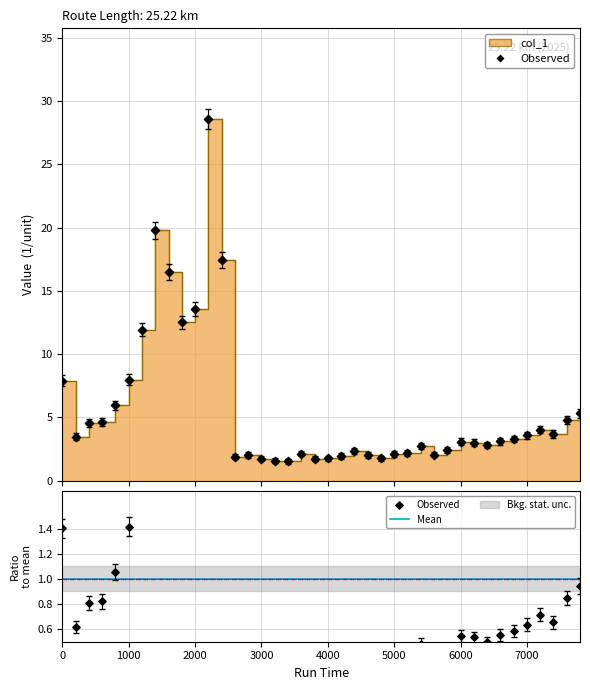

What is the ratio of the value at 5400 to the value at 2600?

1.4